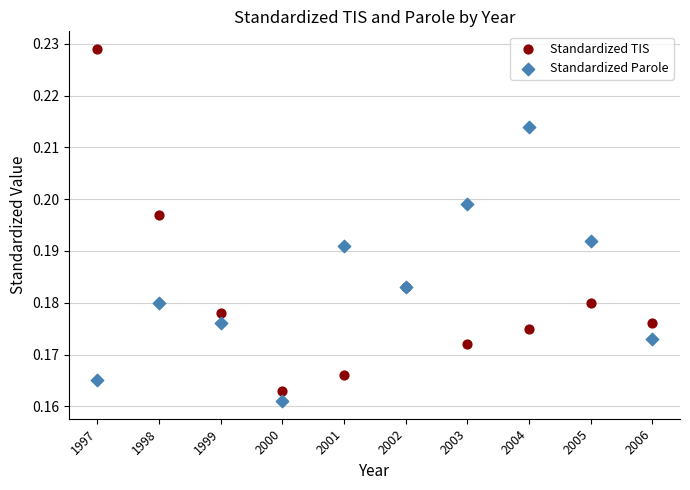

Which series reaches the minimum Y coordinate?

Standardized Parole